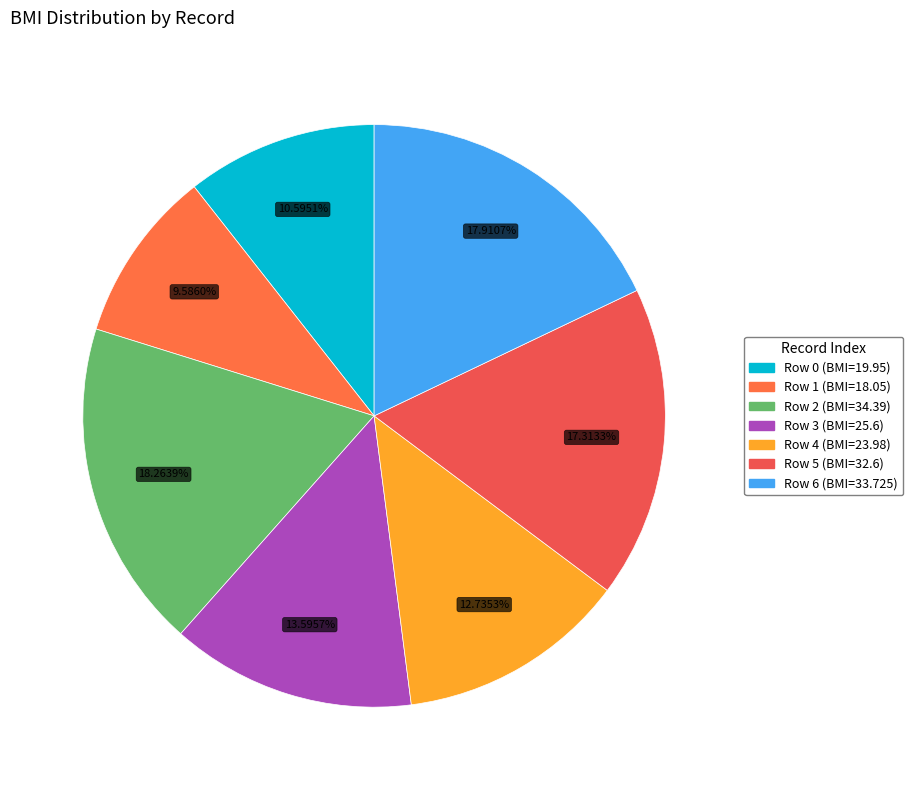

How many segments does this pie chart have?

7